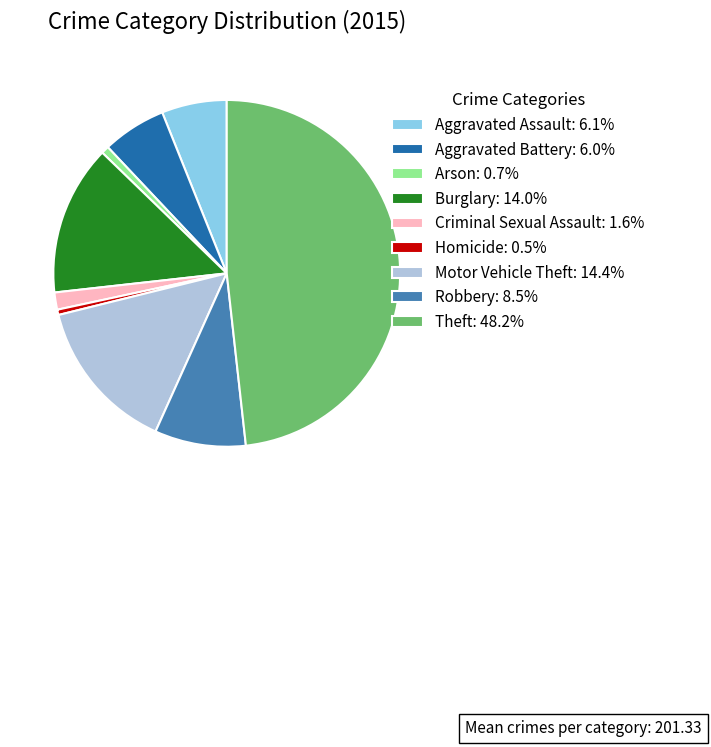

Combined, do Theft: 48.2% and Burglary: 14.0% account for over 50%?

Yes